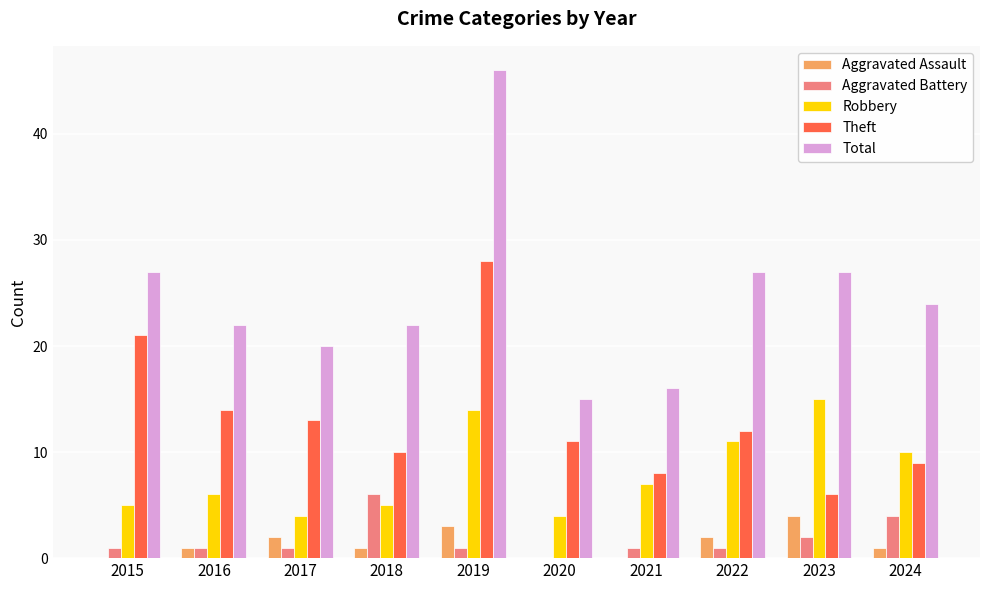

Reading left to right, list all the values displayed in this chart.

Aggravated Assault: 0	1	2	1	3	0	0	2	4	1
Aggravated Battery: 1	1	1	6	1	0	1	1	2	4
Robbery: 5	6	4	5	14	4	7	11	15	10
Theft: 21	14	13	10	28	11	8	12	6	9
Total: 27	22	20	22	46	15	16	27	27	24